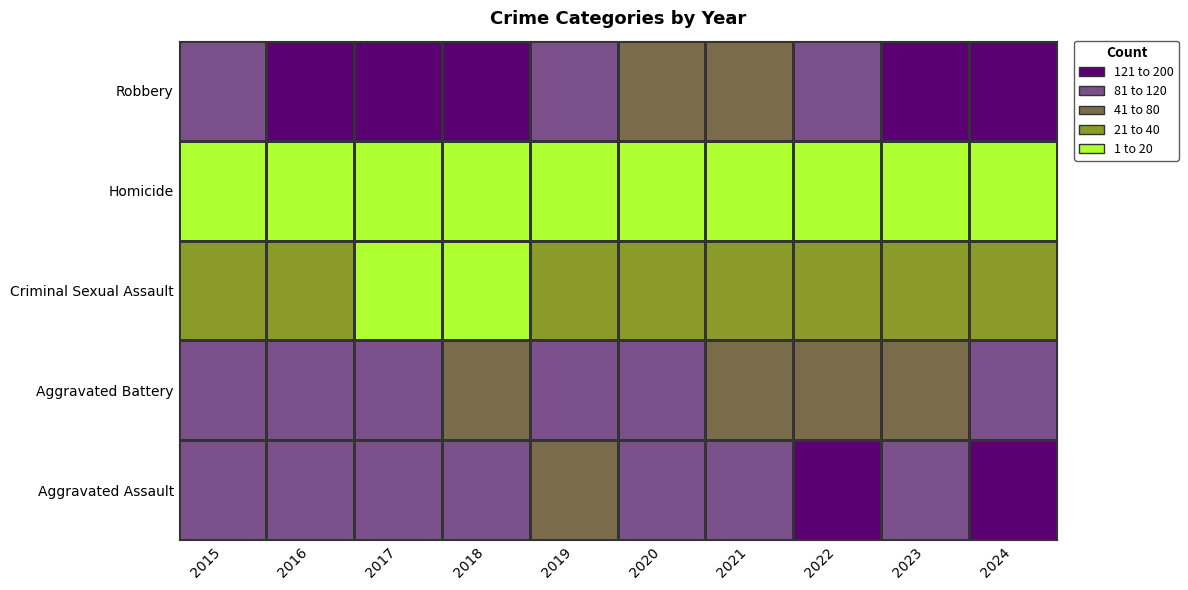

Rank the series by their maximum value, from lowest to highest.

Homicide, Criminal Sexual Assault, Aggravated Battery, Aggravated Assault, Robbery